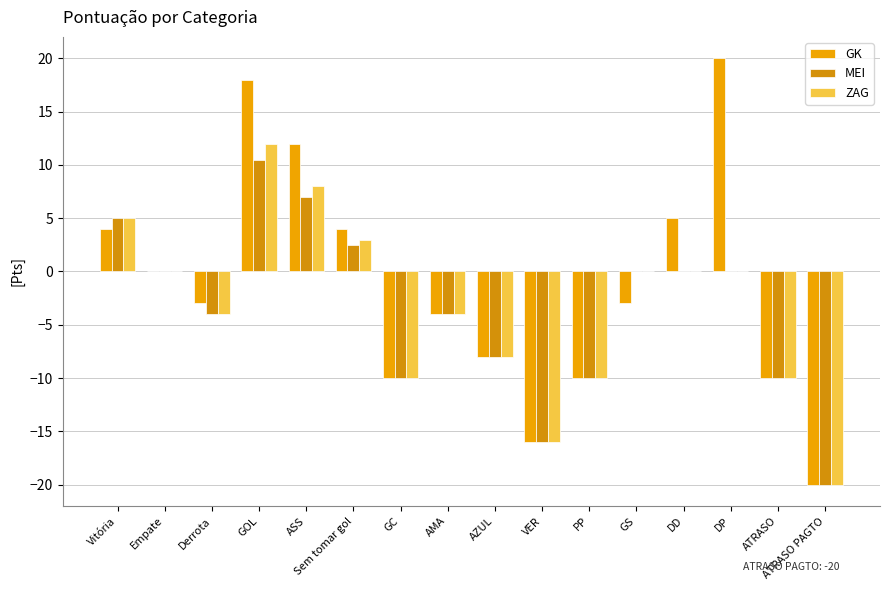

Between VER and PP, which is larger?

PP